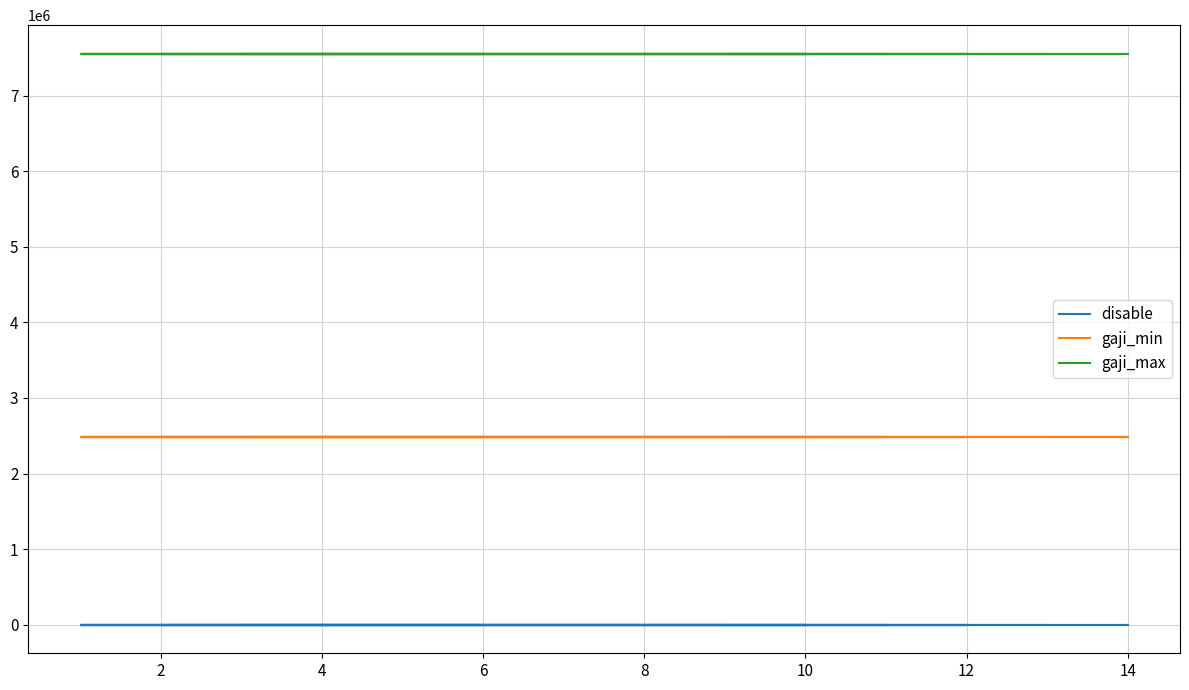

What is the difference between the highest and lowest values at 4?

7553925